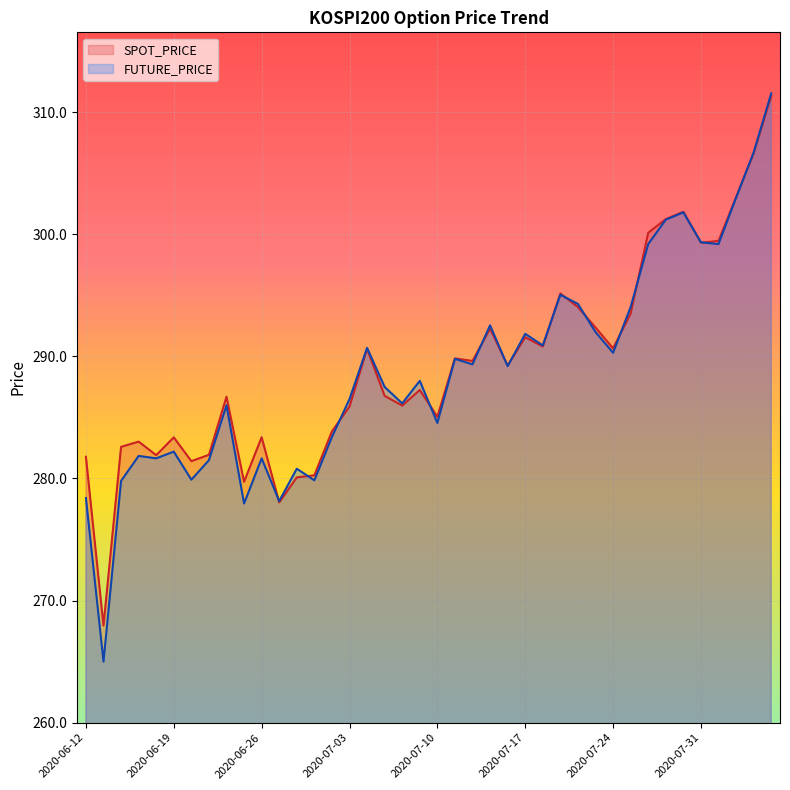

Reading right to left, extract all data points from this chart.

SPOT_PRICE: 2020-08-06=311.3	2020-08-05=306.6	2020-08-04=303.0	2020-08-03=299.5	2020-07-31=299.3	2020-07-30=301.9	2020-07-29=301.2	2020-07-28=300.1	2020-07-27=293.5	2020-07-24=290.7	2020-07-23=292.4	2020-07-22=294.0	2020-07-21=295.2	2020-07-20=290.8	2020-07-17=291.6	2020-07-16=289.2	2020-07-15=292.3	2020-07-14=289.6	2020-07-13=289.8	2020-07-10=285.1	2020-07-09=287.2	2020-07-08=286.0	2020-07-07=286.8	2020-07-06=290.6	2020-07-03=285.9	2020-07-02=283.9	2020-07-01=280.3	2020-06-30=280.1	2020-06-29=278.0	2020-06-26=283.4	2020-06-25=279.7	2020-06-24=286.7	2020-06-23=281.9	2020-06-22=281.4	2020-06-19=283.4	2020-06-18=281.9	2020-06-17=283.0	2020-06-16=282.6	2020-06-15=267.9	2020-06-12=281.8
FUTURE_PRICE: 2020-08-06=311.6	2020-08-05=306.7	2020-08-04=303.0	2020-08-03=299.2	2020-07-31=299.4	2020-07-30=301.8	2020-07-29=301.2	2020-07-28=299.2	2020-07-27=294.1	2020-07-24=290.3	2020-07-23=292.0	2020-07-22=294.3	2020-07-21=295.1	2020-07-20=290.9	2020-07-17=291.9	2020-07-16=289.2	2020-07-15=292.6	2020-07-14=289.4	2020-07-13=289.8	2020-07-10=284.6	2020-07-09=288.0	2020-07-08=286.1	2020-07-07=287.5	2020-07-06=290.7	2020-07-03=286.5	2020-07-02=283.4	2020-07-01=279.9	2020-06-30=280.8	2020-06-29=278.1	2020-06-26=281.6	2020-06-25=277.9	2020-06-24=286.0	2020-06-23=281.5	2020-06-22=279.9	2020-06-19=282.2	2020-06-18=281.6	2020-06-17=281.9	2020-06-16=279.8	2020-06-15=265.0	2020-06-12=278.4